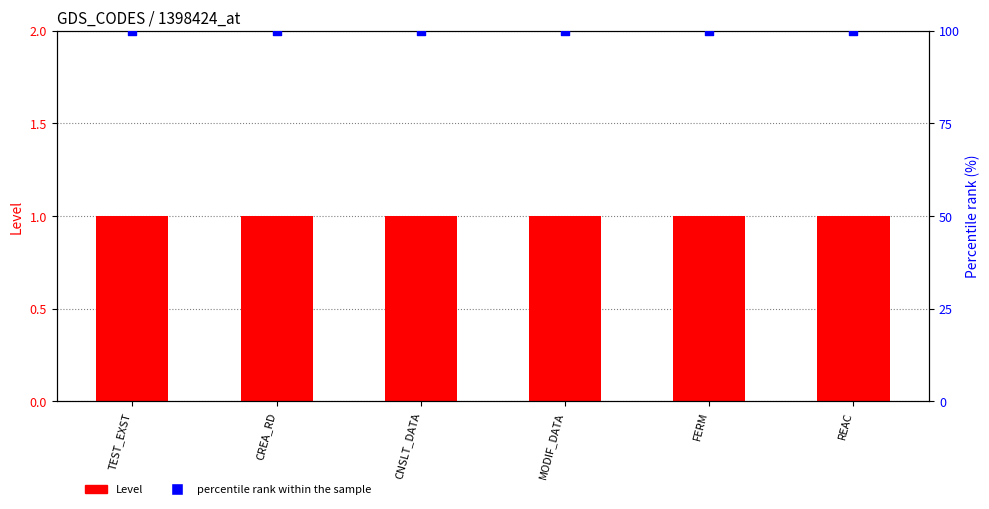

Which series contains the lowest Y value?

Level